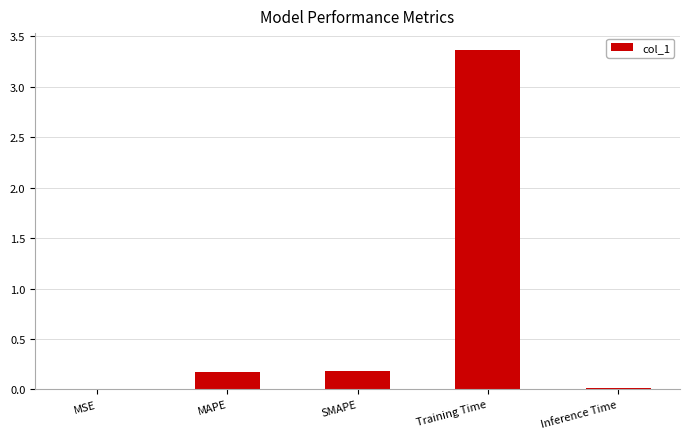

True or false: the data shows 0.3 at SMAPE.

False